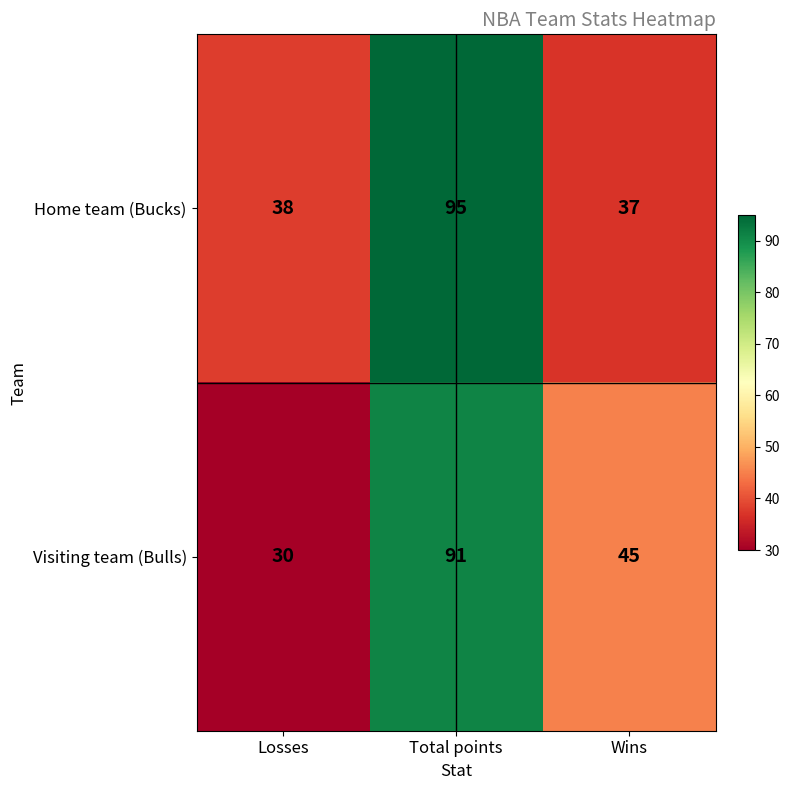

At Total points, list the series in order from smallest to largest.

Visiting team (Bulls), Home team (Bucks)